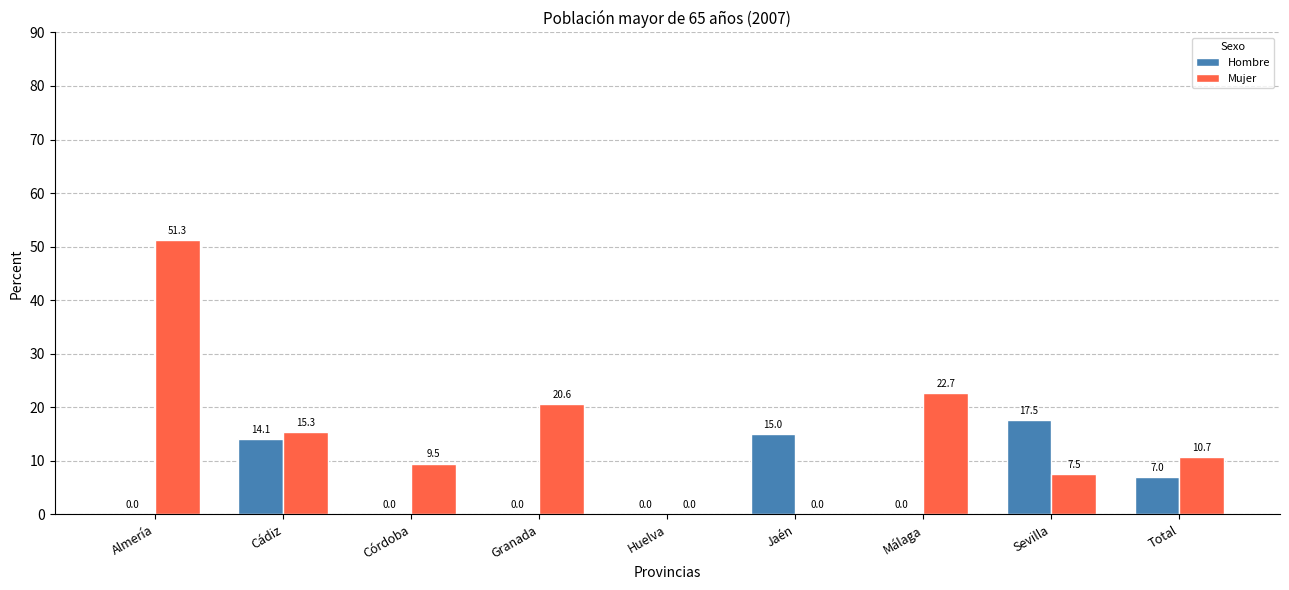

Where is Hombre nearest to the value 8?

Total